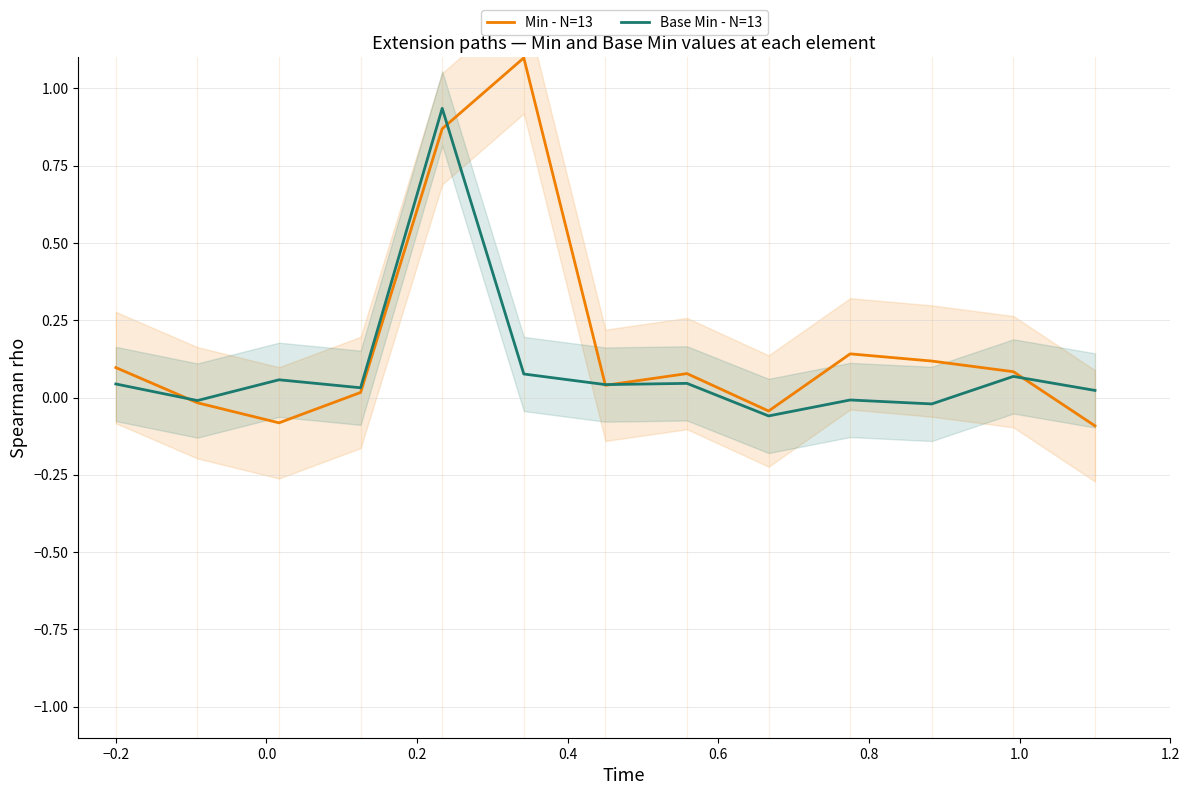

What is the highest value of the Min - N=13 series?

1.1